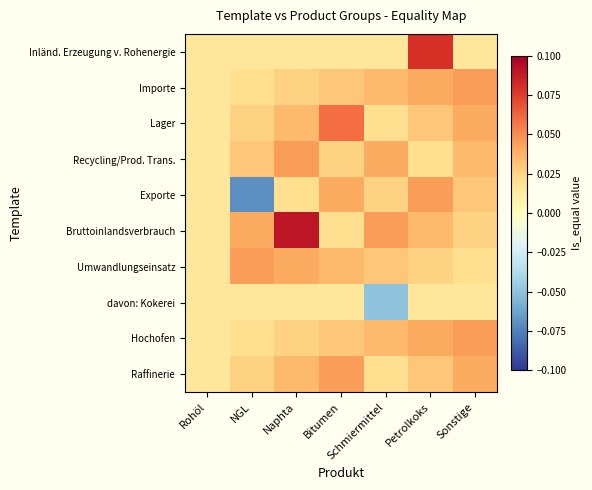

At how many categories does at least one series exceed 0?

7